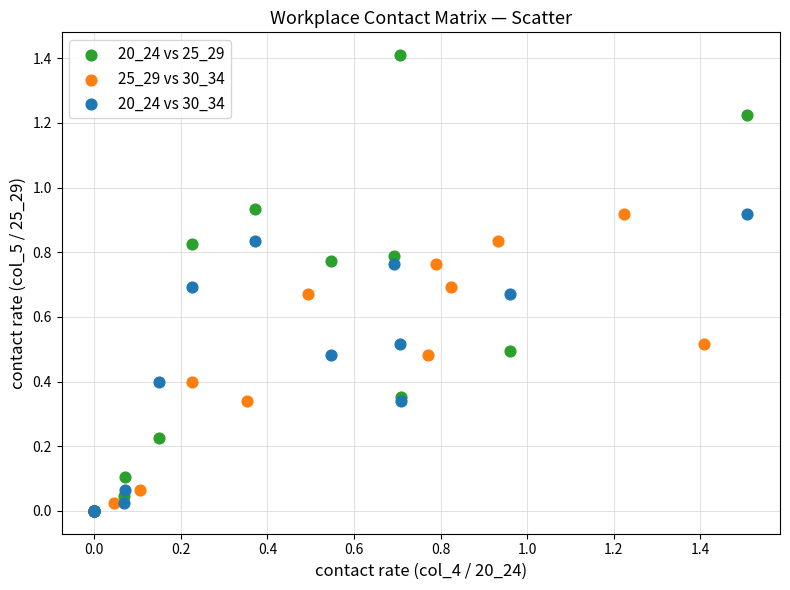

Which series has the largest Y range (max minus min)?

20_24 vs 25_29